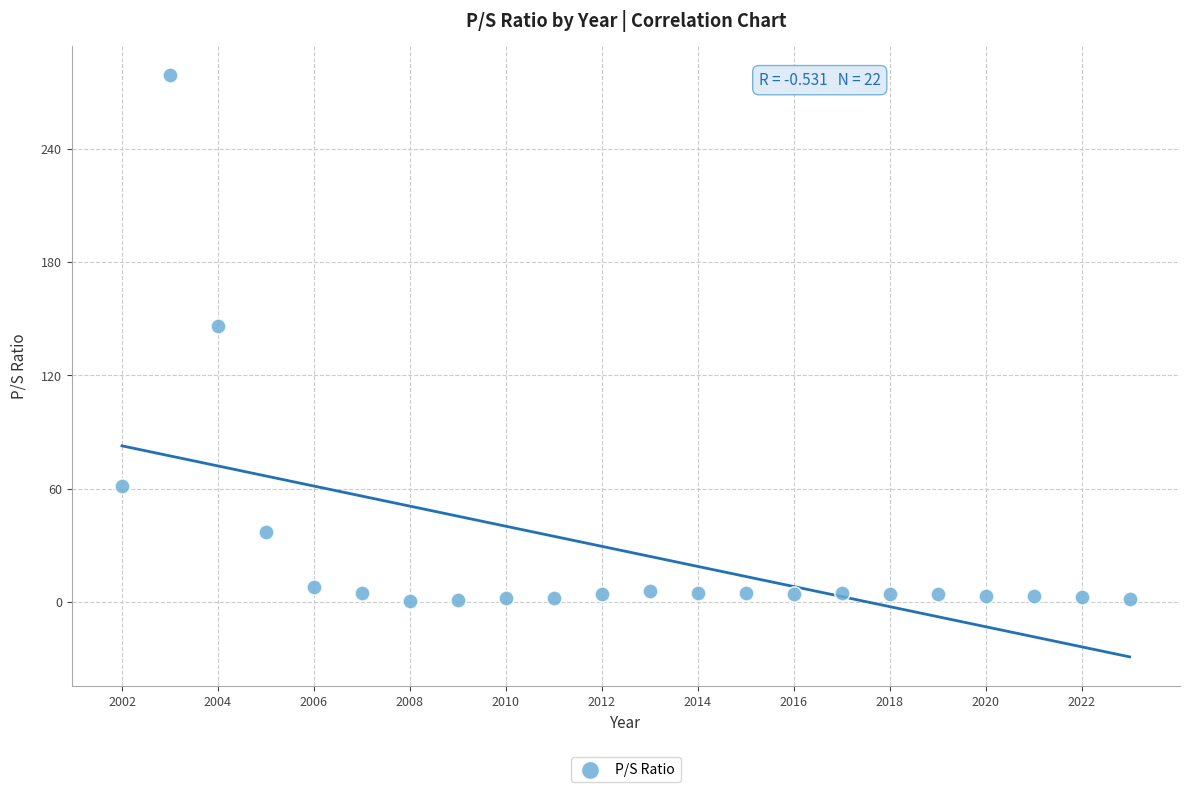

What Y value in the scatter plot is closest to 139?

146.0